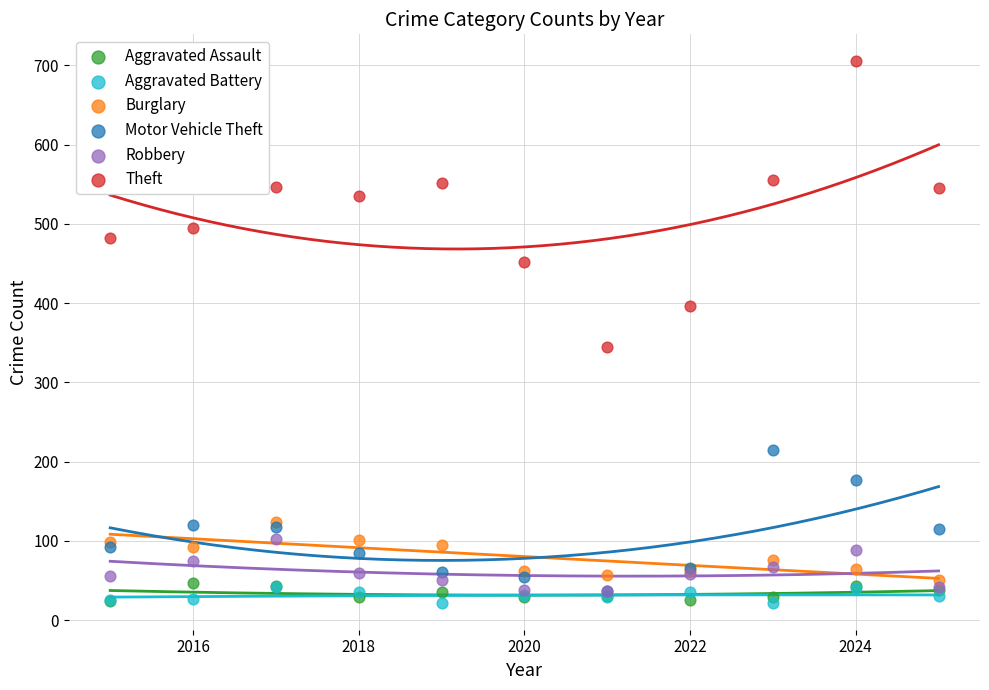

Across all series, what Y value is closest to 363?

345